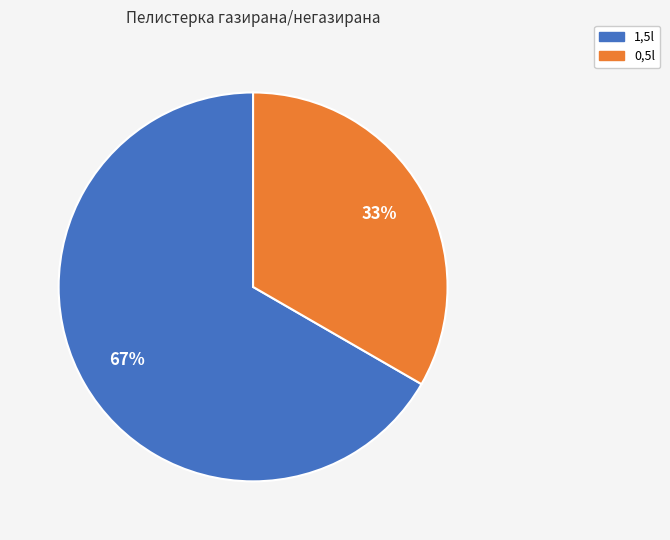

Approximately how many times larger is the value at 1,5l compared to 0,5l?

2.0